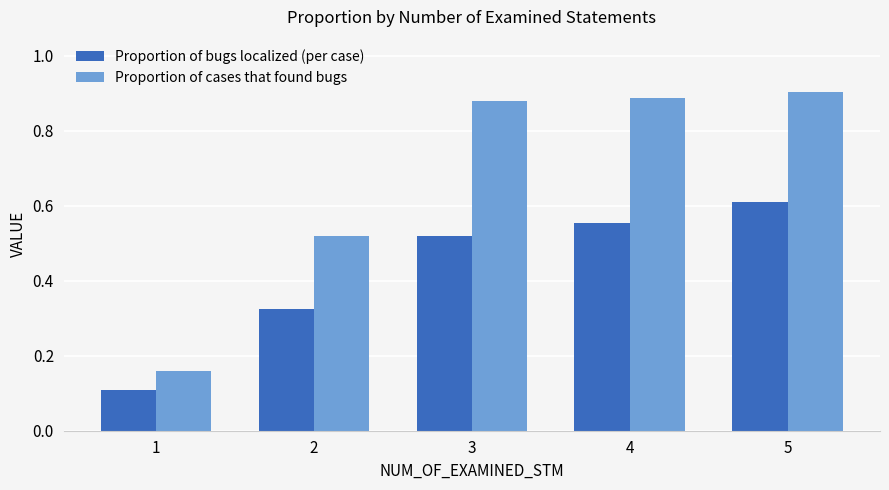

What is the difference between the second highest and minimum values in the Proportion of cases that found bugs series?

0.7